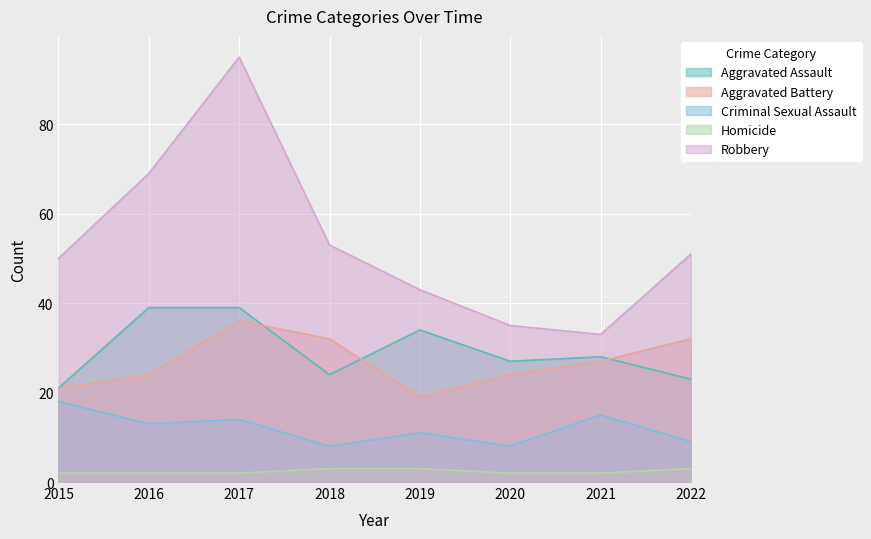

What is the lowest value of the Robbery series?

33